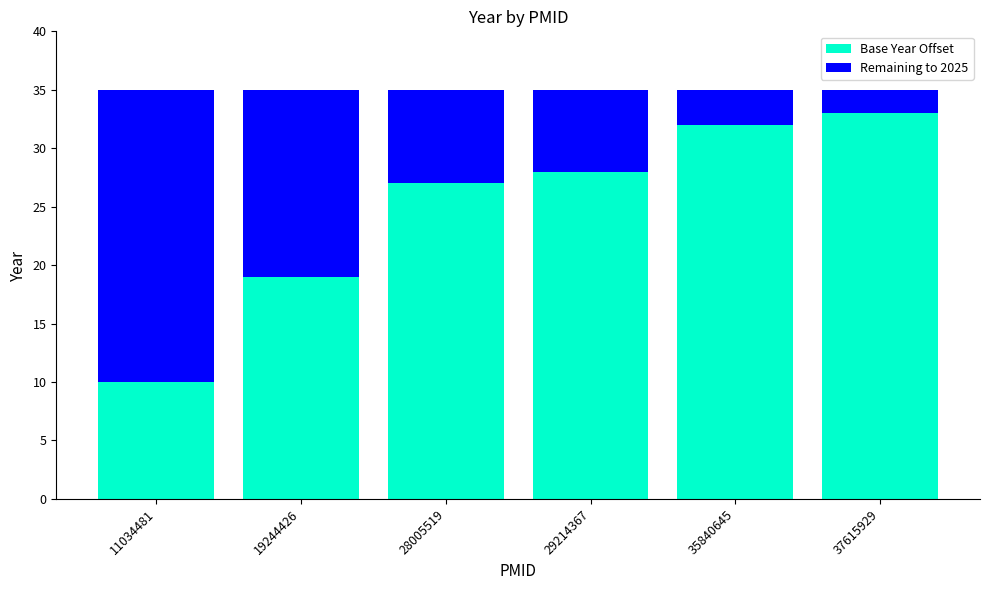

True or false: Base Year Offset has a value of 10 at 11034481.

True